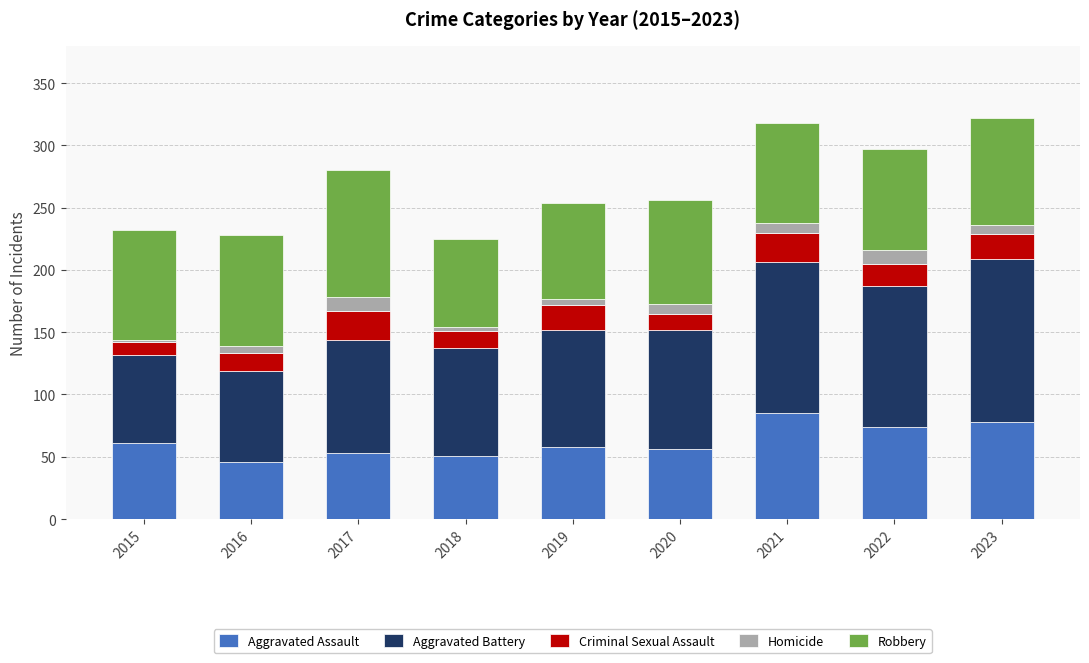

What is the total value across all series at 2022?

297